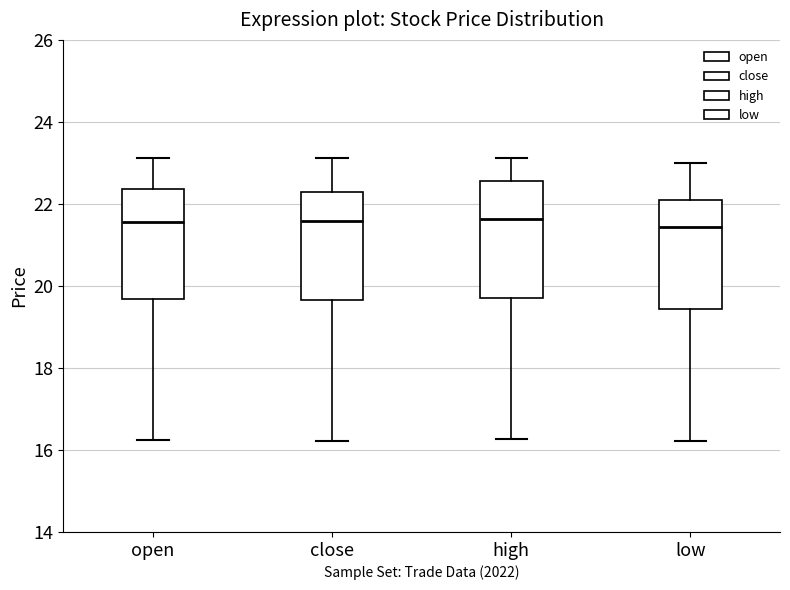

Reading left to right, read every box against the y-axis: the position of its median line, the range the box covers, and the ends of its whiskers. The values are not printed on the chart, so give them approximately, as read against the axis.

open: median 21.6, box 19.6 to 22.4, whiskers 16.2 to 23.2
close: median 21.6, box 19.6 to 22.2, whiskers 16.2 to 23.2
high: median 21.6, box 19.8 to 22.6, whiskers 16.2 to 23.2
low: median 21.4, box 19.4 to 22.0, whiskers 16.2 to 23.0